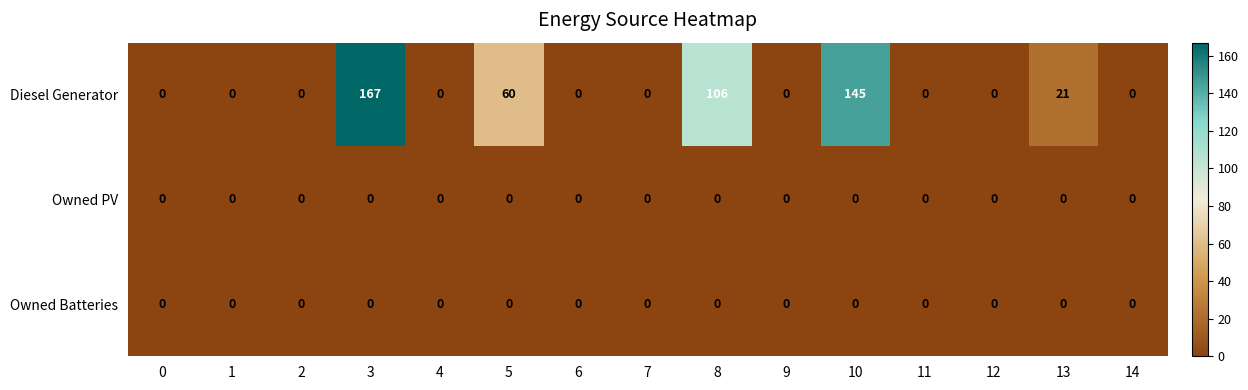

At which category is the sum across all series the highest?

3